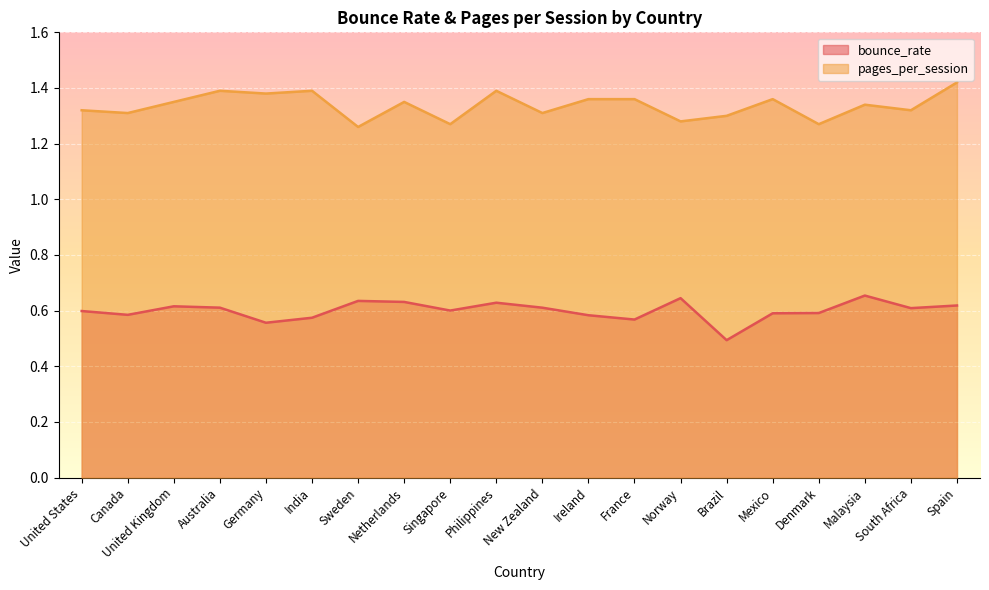

Which has a higher value, Ireland or Denmark?

Denmark